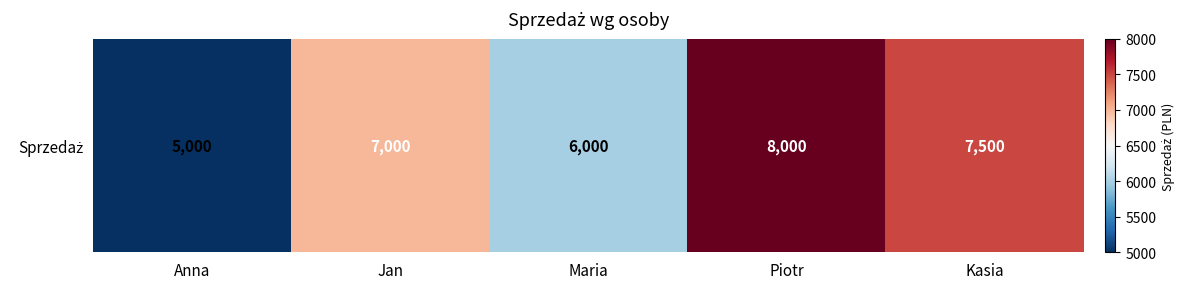

True or false: the data shows 7000 at Jan.

True